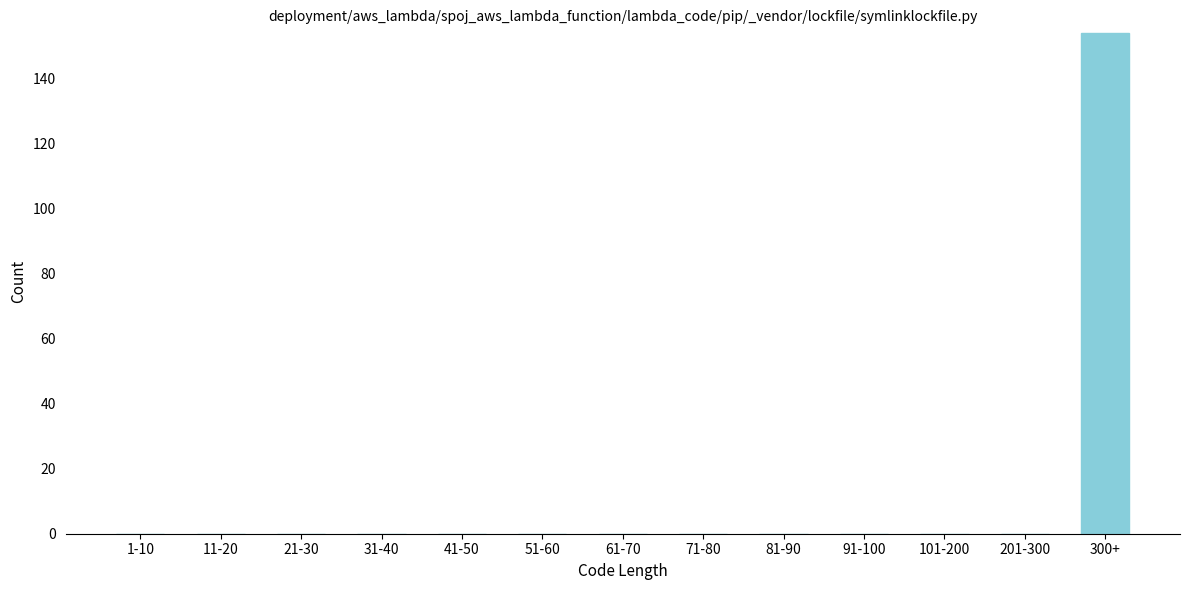

Reading left to right, extract all data points from this chart.

1-10=0	11-20=0	21-30=0	31-40=0	41-50=0	51-60=0	61-70=0	71-80=0	81-90=0	91-100=0	101-200=0	201-300=0	300+=154